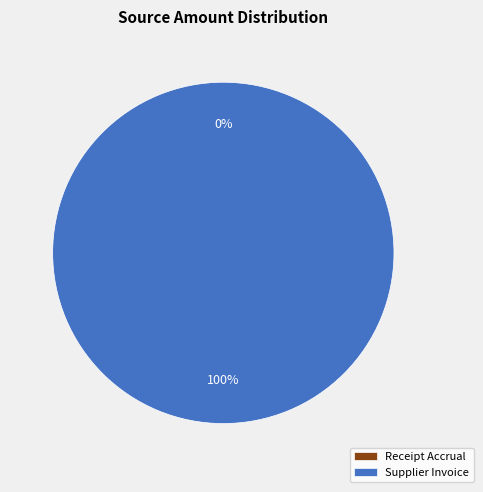

What is the smallest slice in the pie chart?

Receipt Accrual